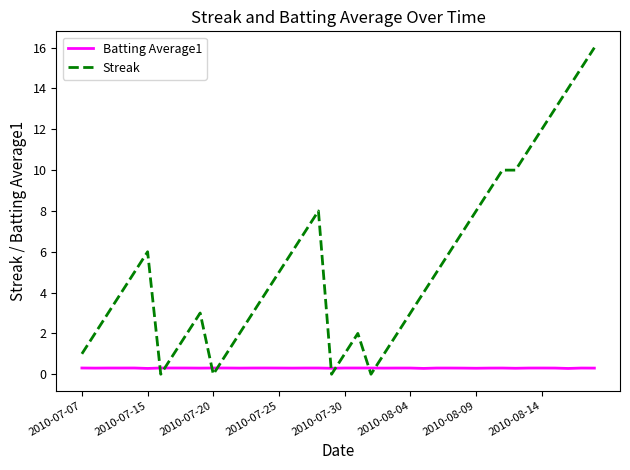

What are all the series names shown in the legend?

Batting Average1, Streak